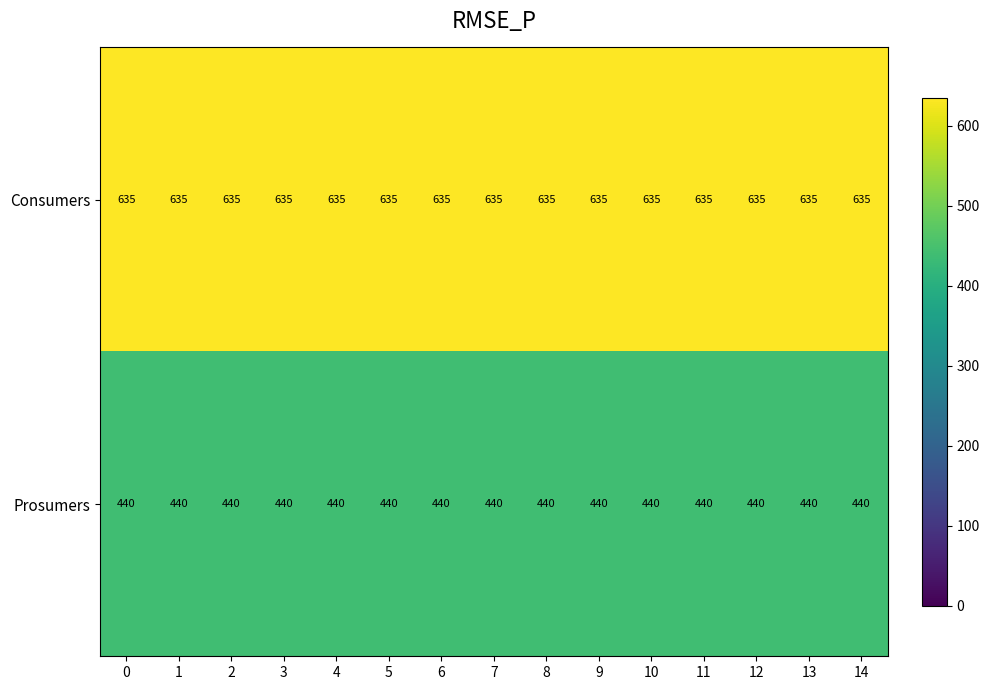

What is the highest value of the Prosumers series?

440